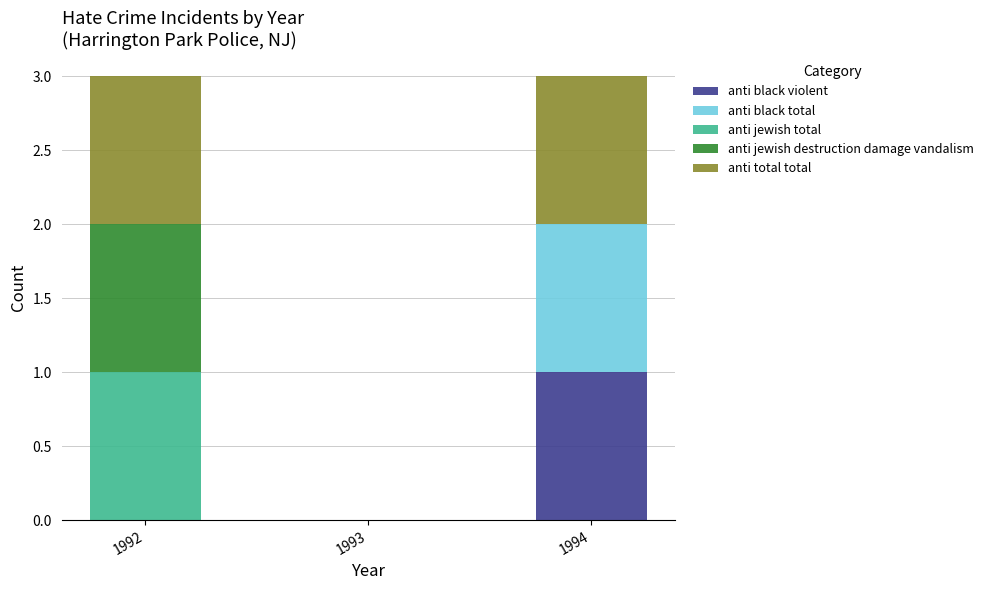

Are the bars grouped side by side (vs. stacked)?

No